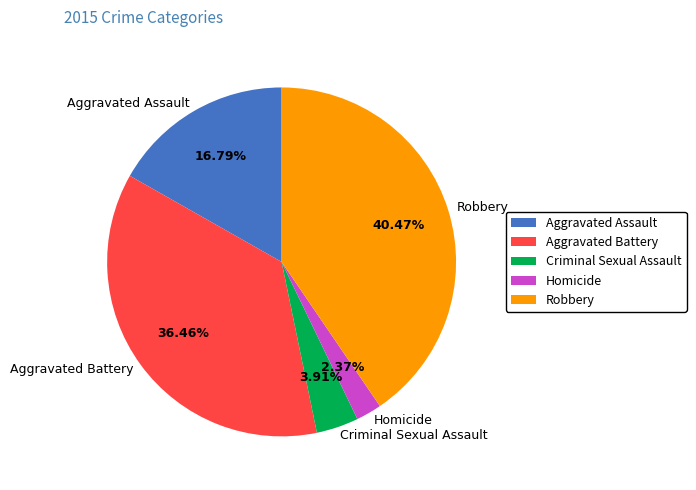

Is there a majority slice in this chart?

No